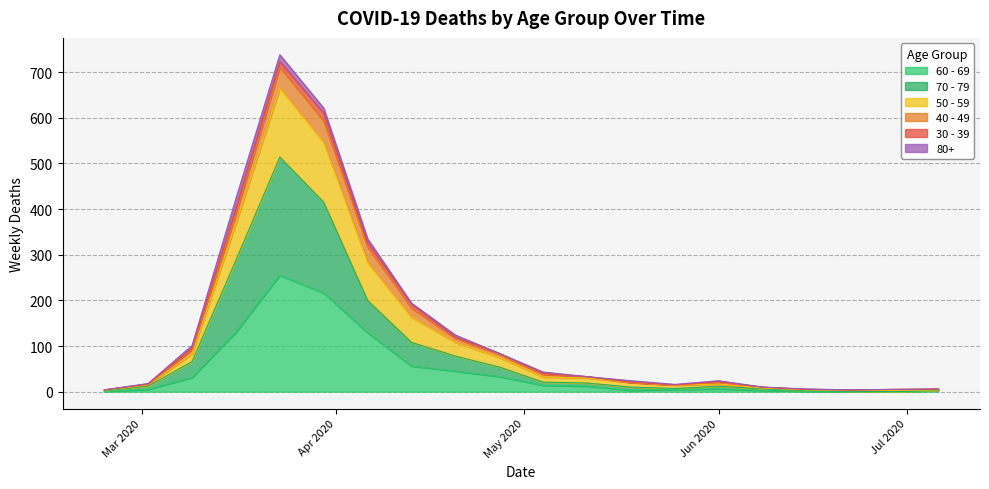

How many positive values does the 70 - 79 series have?

19